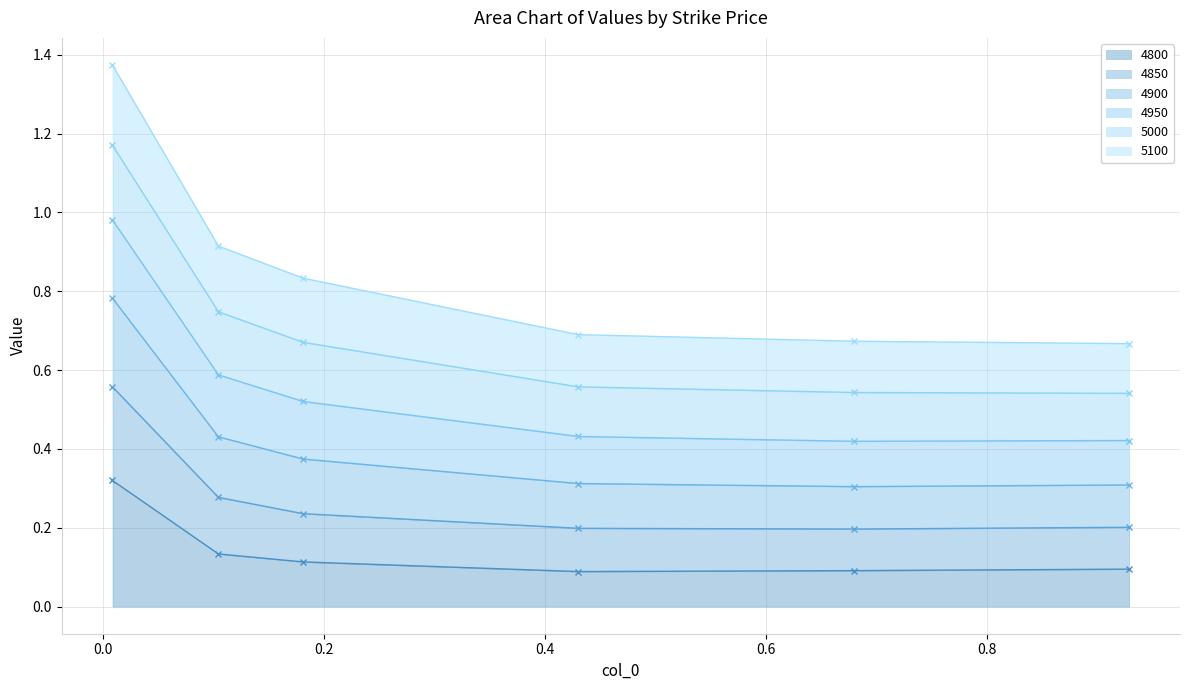

True or false: 4900 and 4850 intersect in this chart.

False